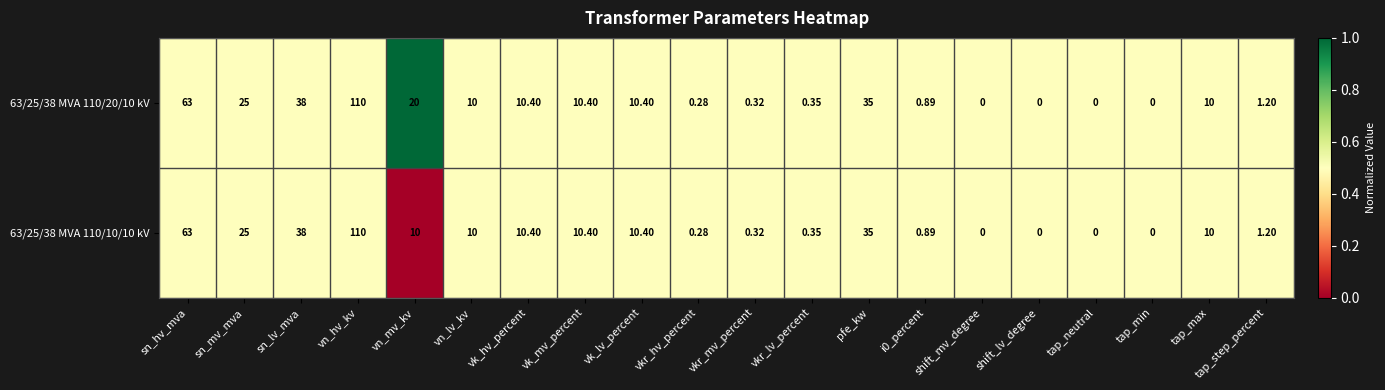

At which category is the sum across all series the highest?

vn_hv_kv